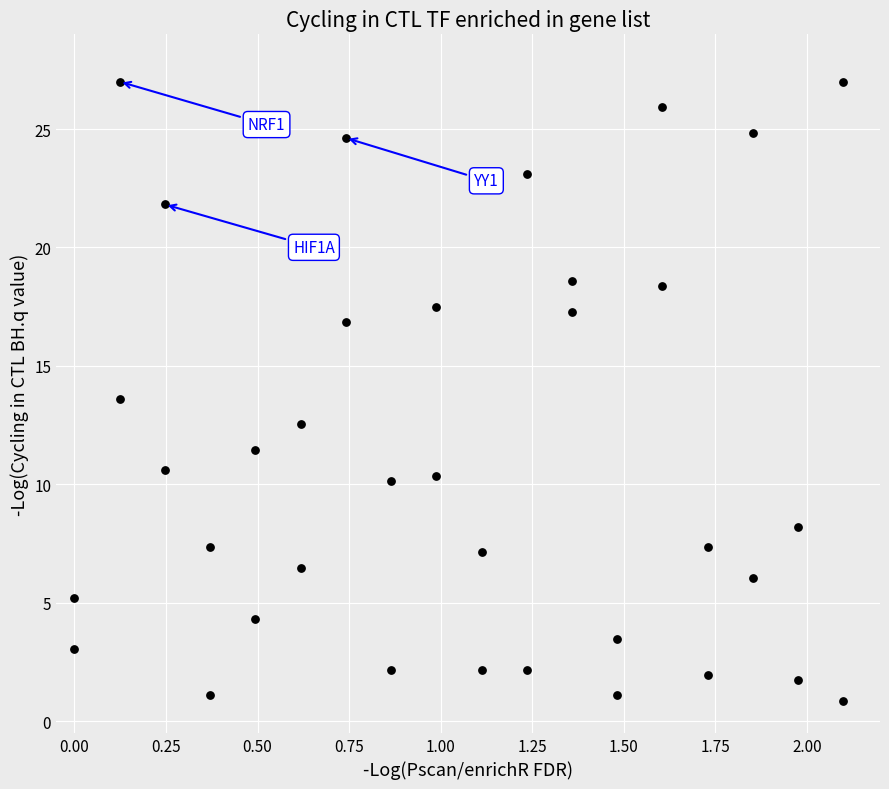

What is the range of X values (max minus min)?

2.1